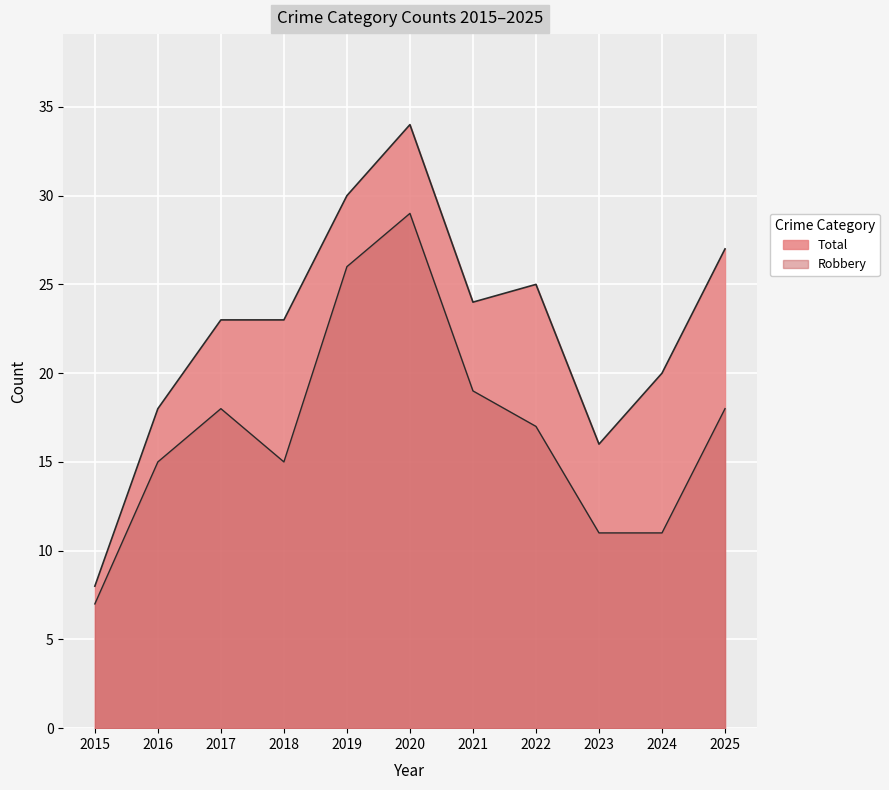

True or false: Total and Robbery intersect in this chart.

False